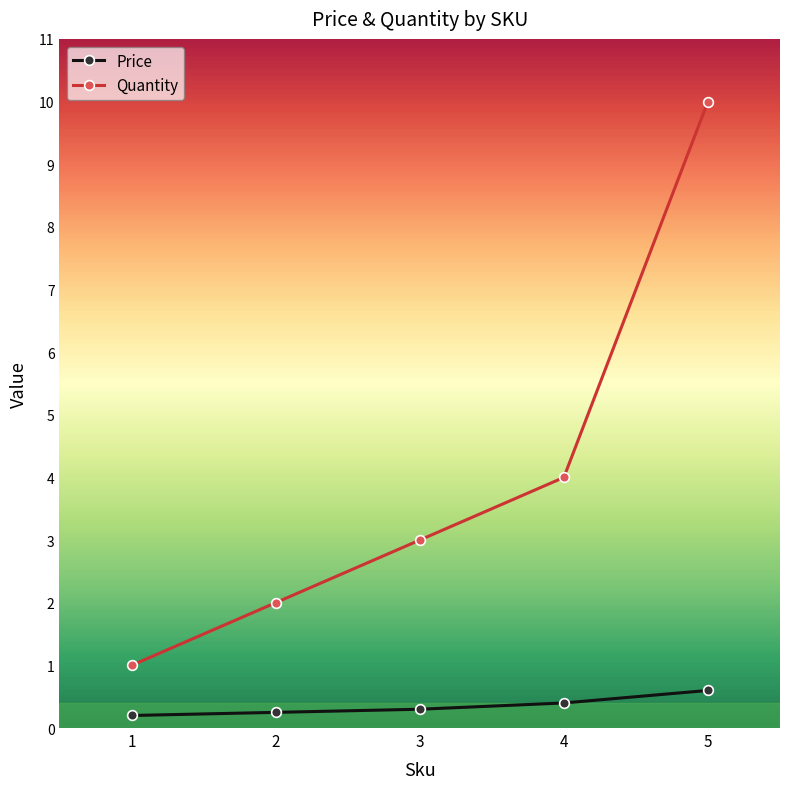

What is the minimum value shown in the chart?

0.2